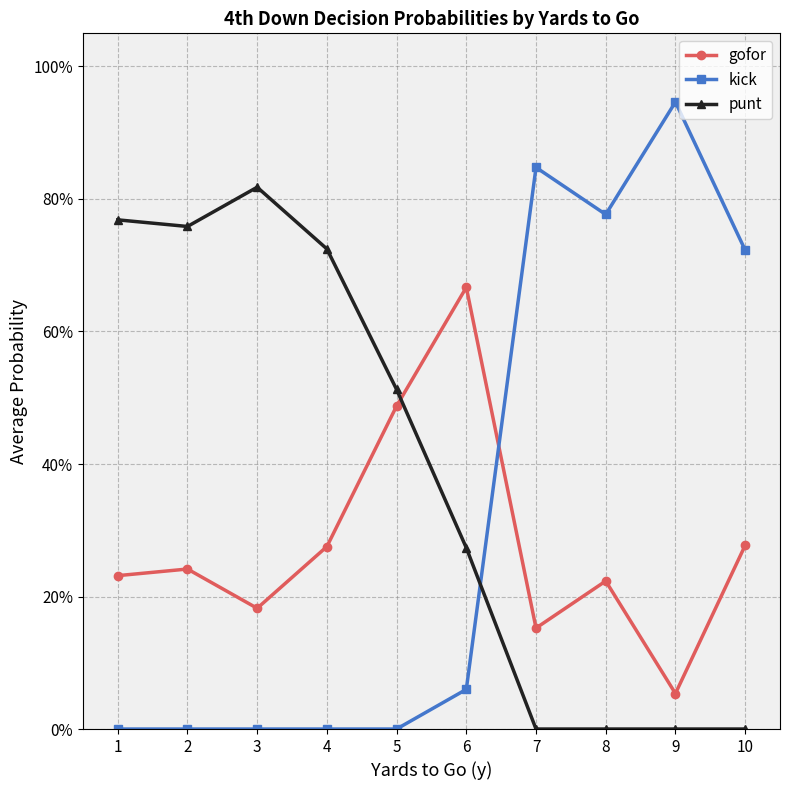

At which category is the sum across all series the highest?

1